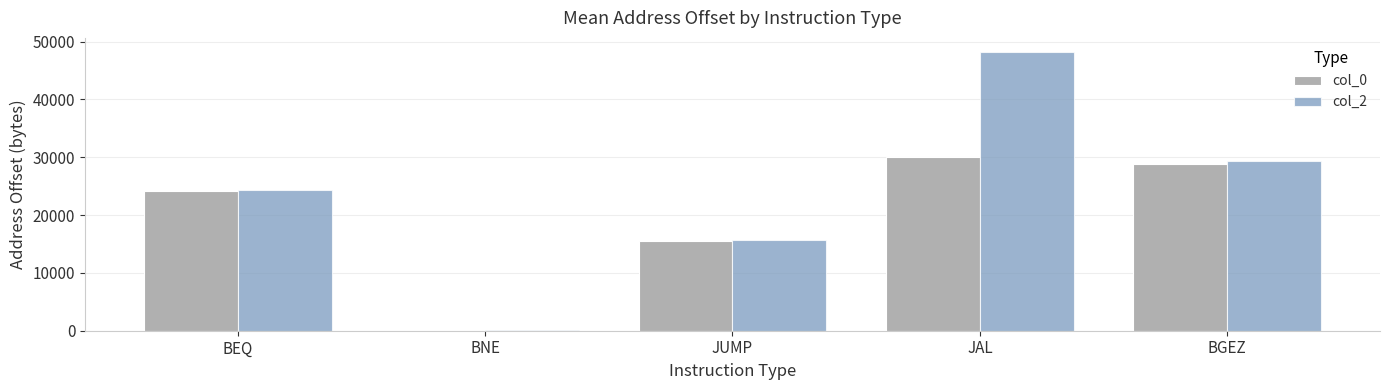

What is the highest value of the col_0 series?

29990.3